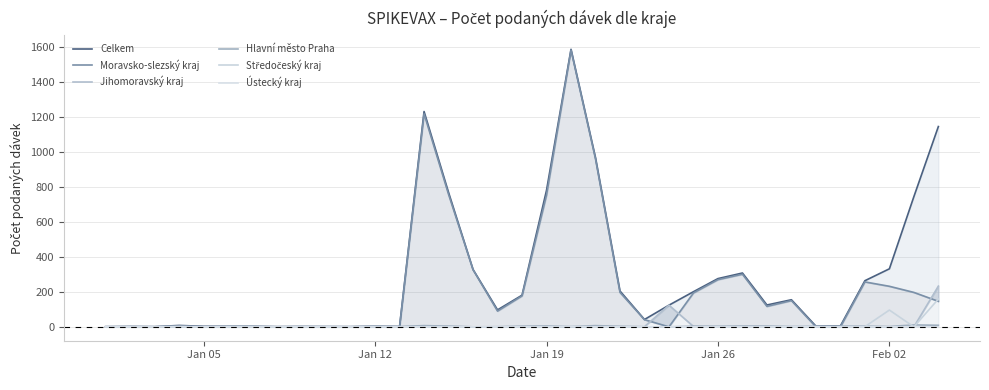

At which label is Hlavní město Praha closest to 5?

Jan 19